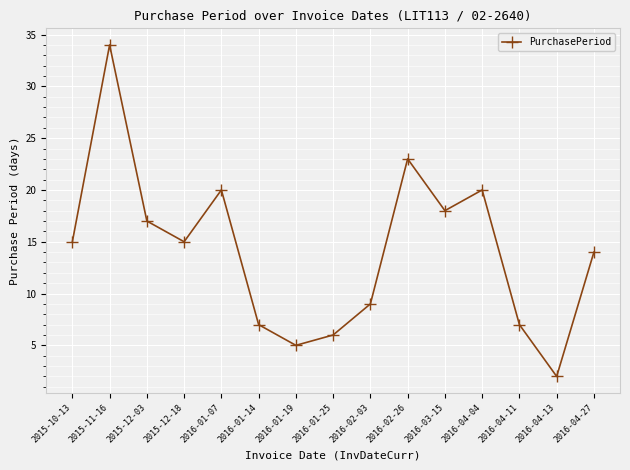

Does the chart display data point markers on the line(s)?

Yes